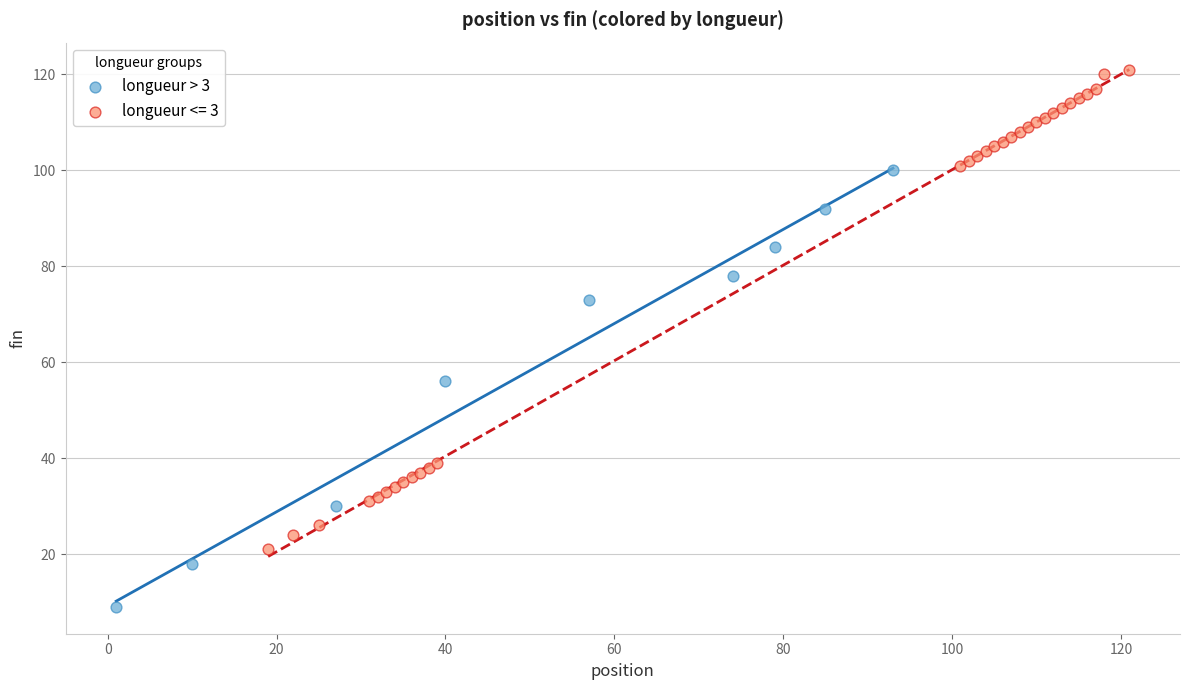

Which series contains the highest Y value?

longueur <= 3